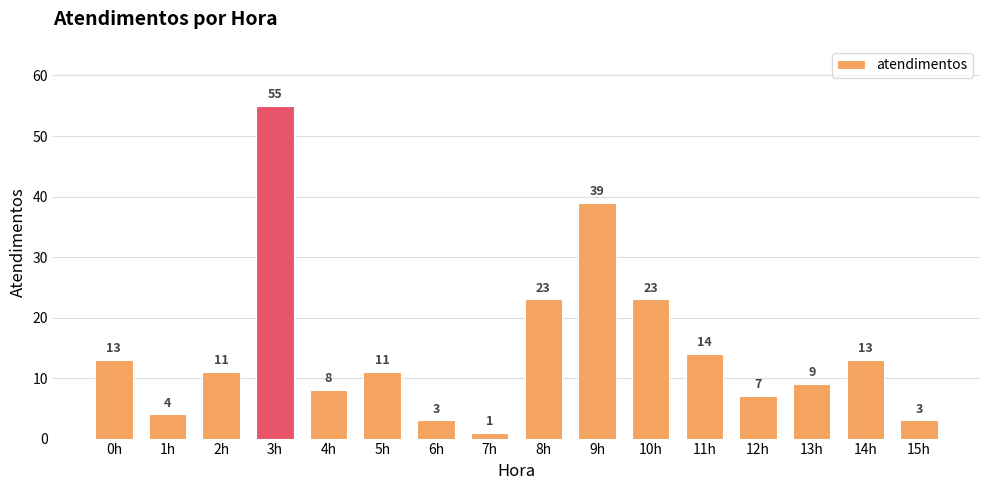

What is the approximate value at 10h, to the nearest 10?

20